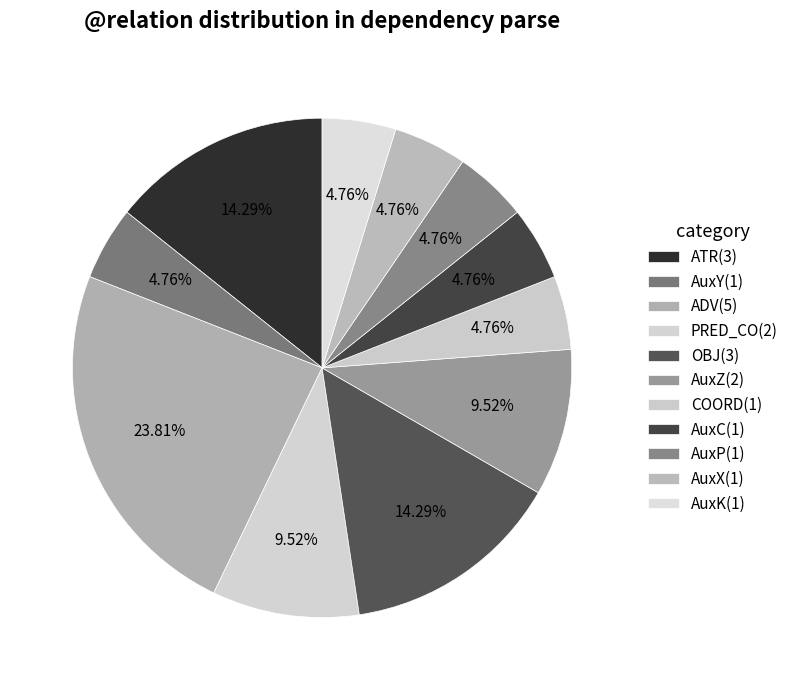

Which has a higher value, ADV or AuxX?

ADV